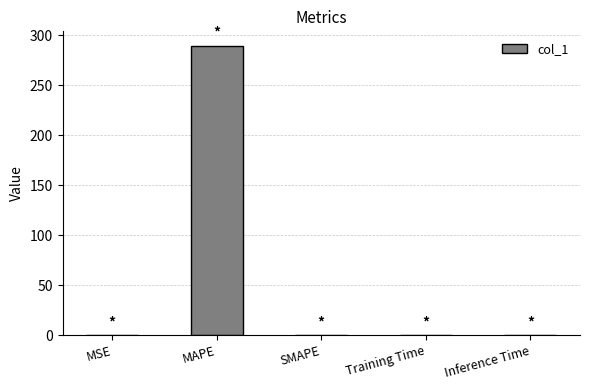

What is the maximum value shown in the chart?

289.6